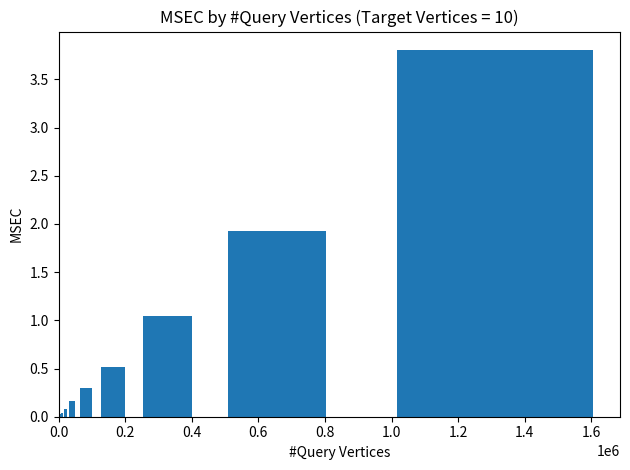

What is the greatest value displayed?

3.8